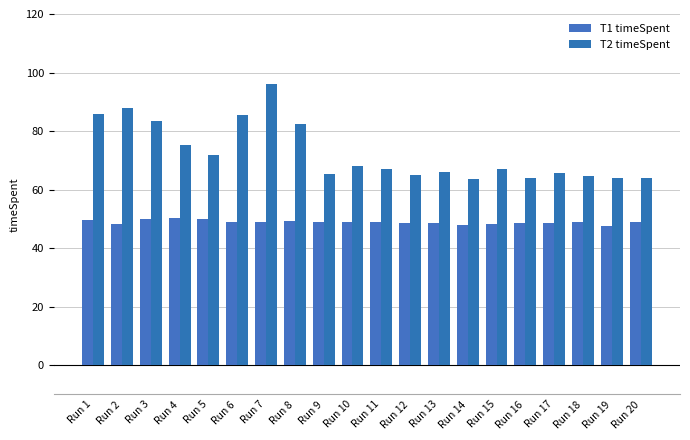

What is the greatest value displayed?

96.2